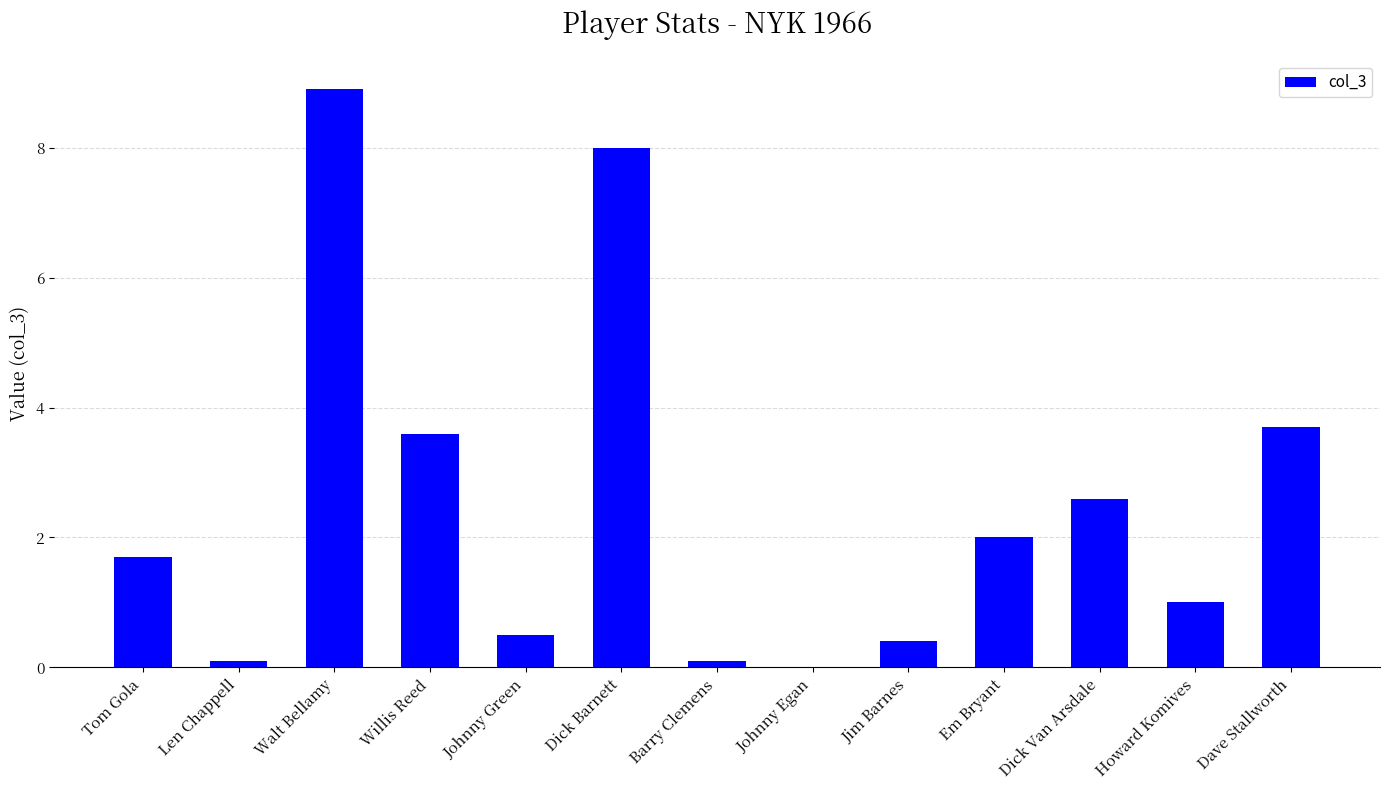

What is the sum of all values?

32.6